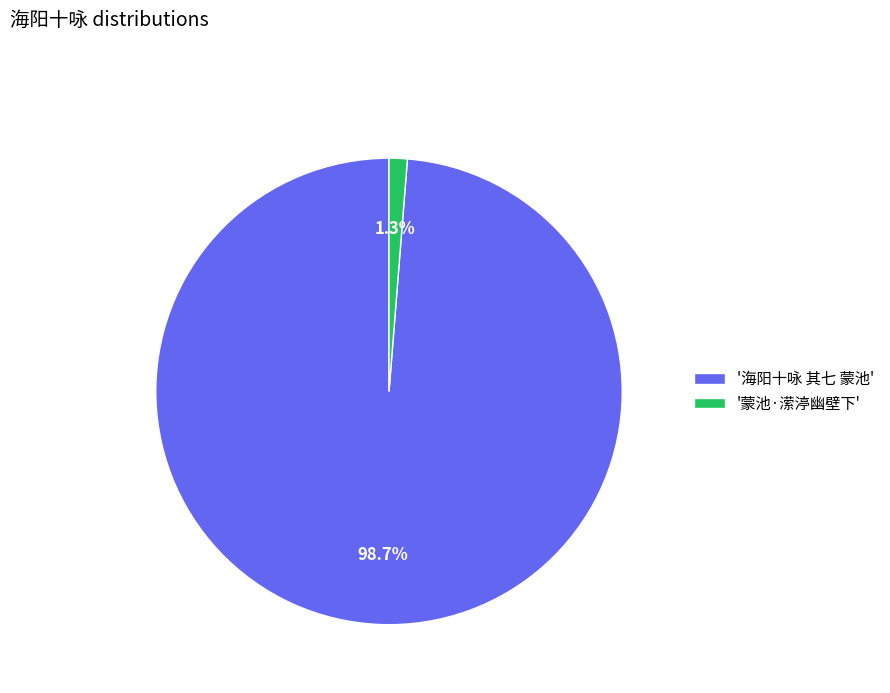

What portion of the pie excludes '海阳十咏 其七 蒙池'?

1.3%